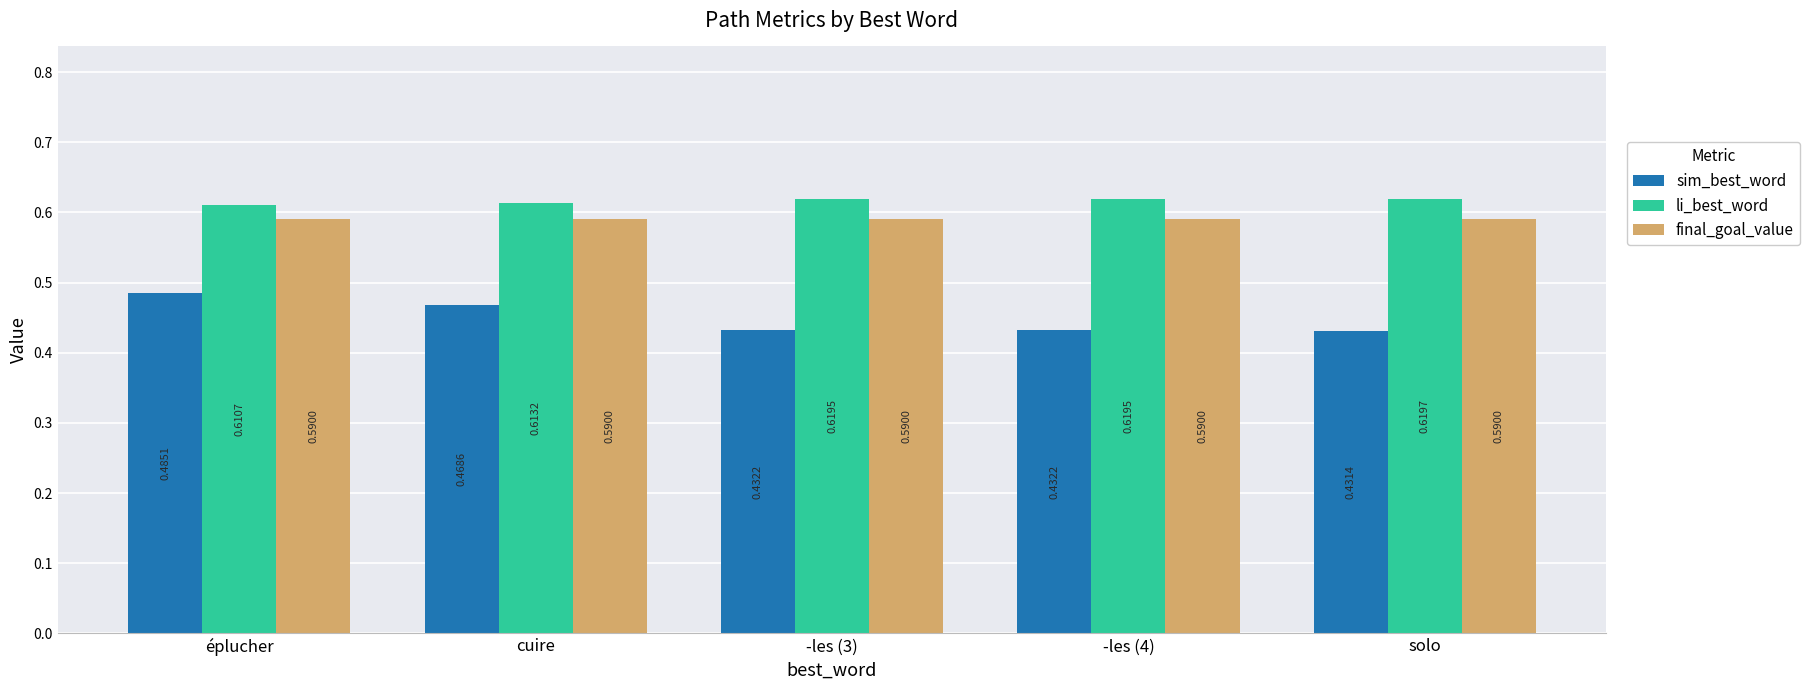

What are all the series names shown in the legend?

sim_best_word, li_best_word, final_goal_value